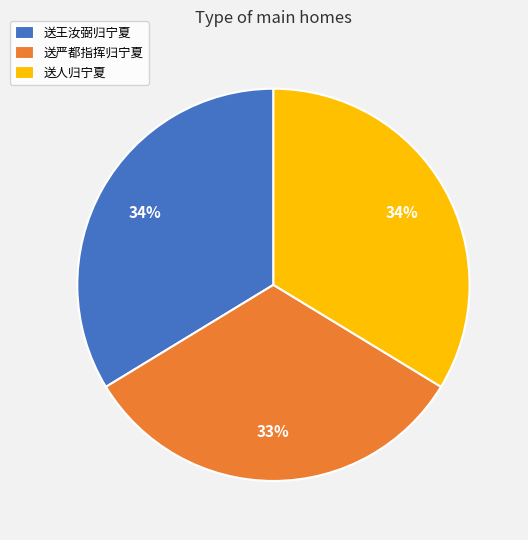

Does 送人归宁夏 account for over 50% of the chart?

No